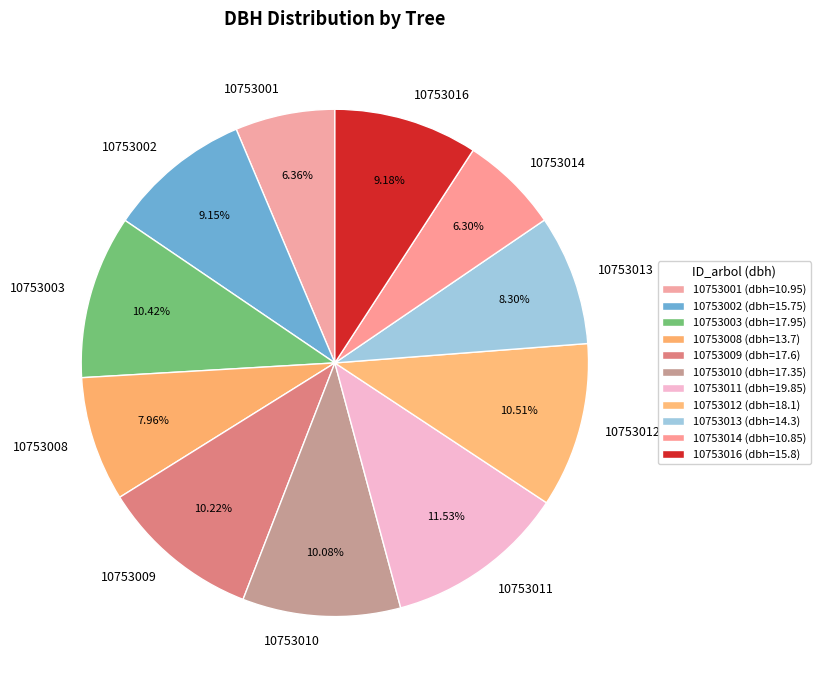

True or false: 10753009 accounts for 1% of the total.

False